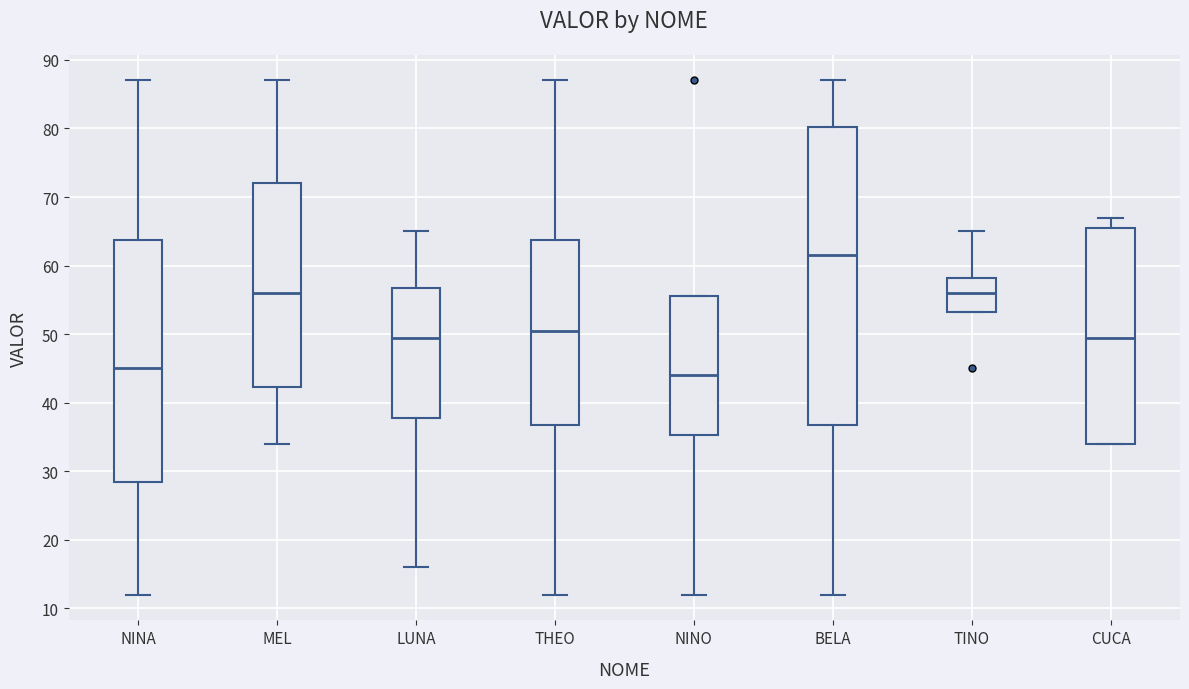

Reading left to right, read every box against the y-axis: the position of its median line, the range the box covers, and the ends of its whiskers. The values are not printed on the chart, so give them approximately, as read against the axis.

NINA: median 45, box 29 to 64, whiskers 12 to 87
MEL: median 56, box 42 to 72, whiskers 34 to 87
LUNA: median 50, box 38 to 57, whiskers 16 to 65
THEO: median 51, box 37 to 64, whiskers 12 to 87
NINO: median 44, box 35 to 56, whiskers 12 to 56
BELA: median 62, box 37 to 80, whiskers 12 to 87
TINO: median 56, box 53 to 58, whiskers 53 to 65
CUCA: median 50, box 34 to 66, whiskers 34 to 67